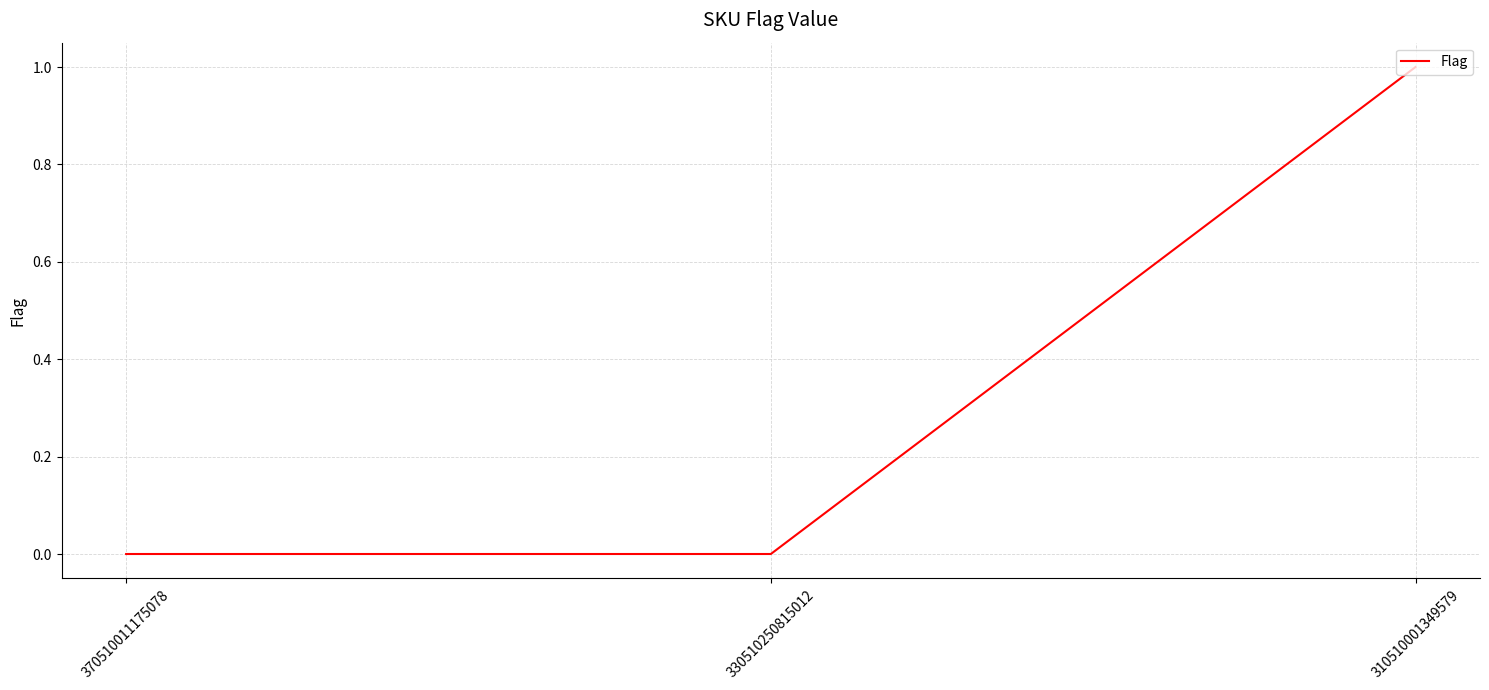

Reading left to right, what are all the values shown in this chart?

370510011175078=0	330510250815012=0	310510001349579=1